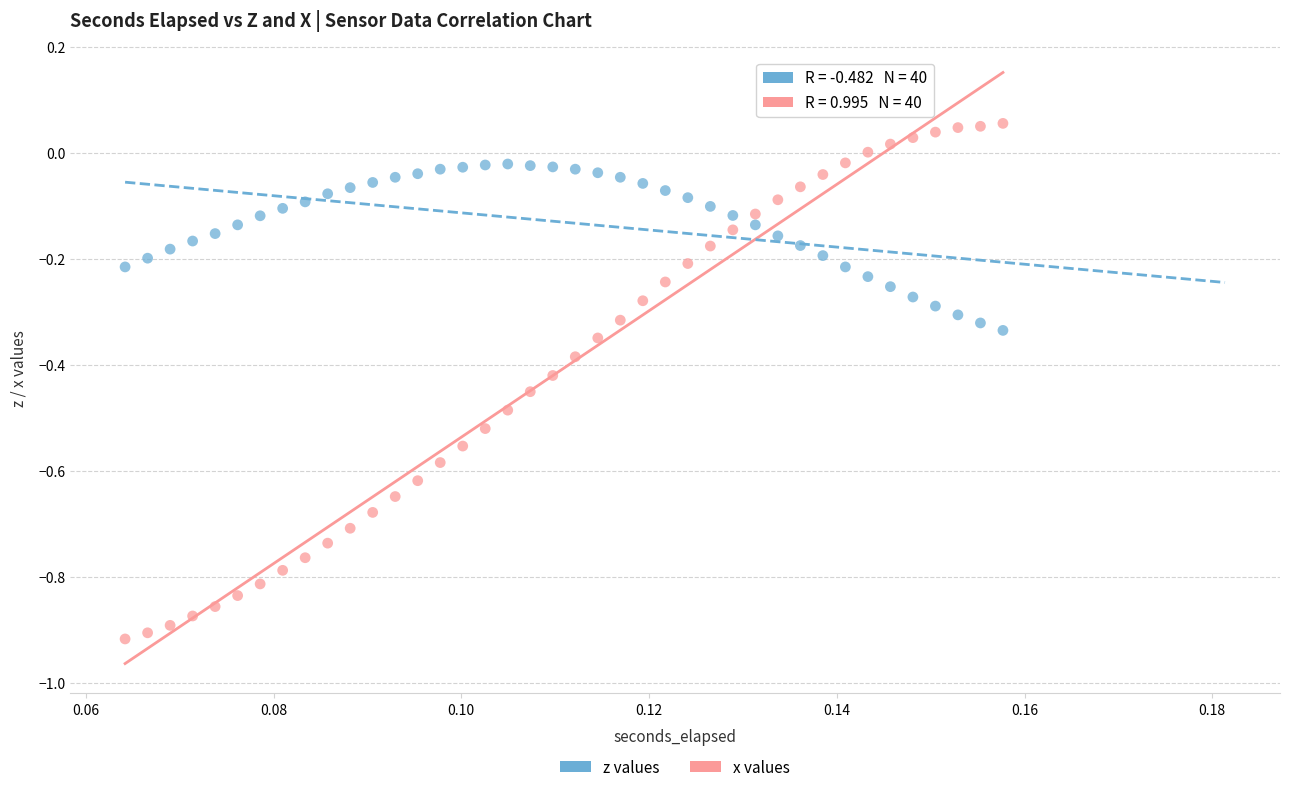

Across all data points, what is the range of Y values (max minus min)?

1.0